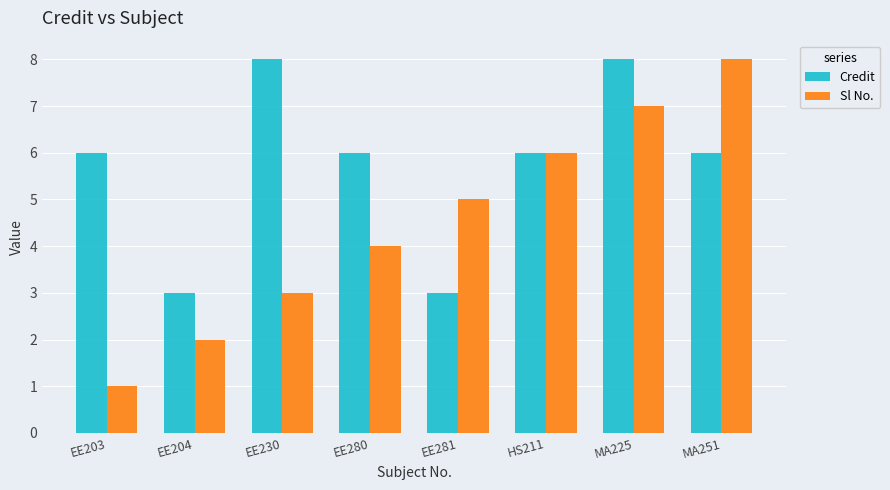

At EE281, list the series in order from largest to smallest.

Sl No., Credit